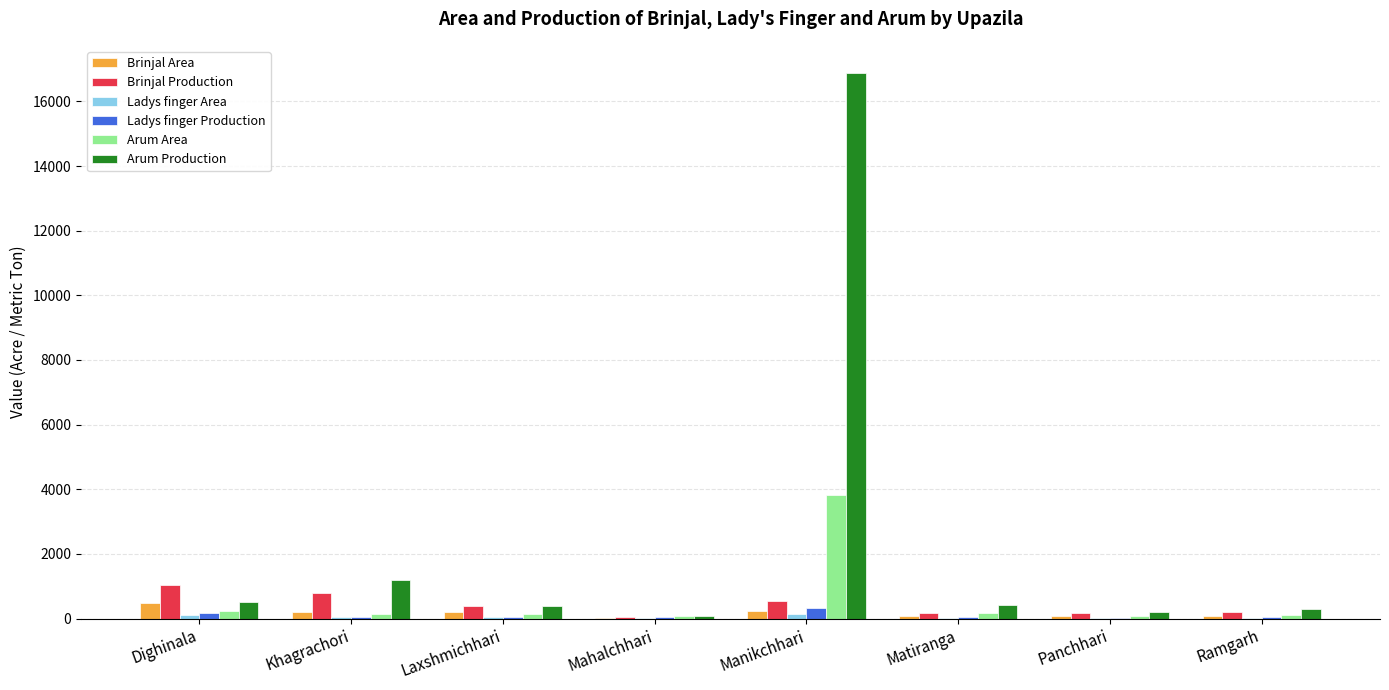

What is the sum of all Arum Area values?

4745